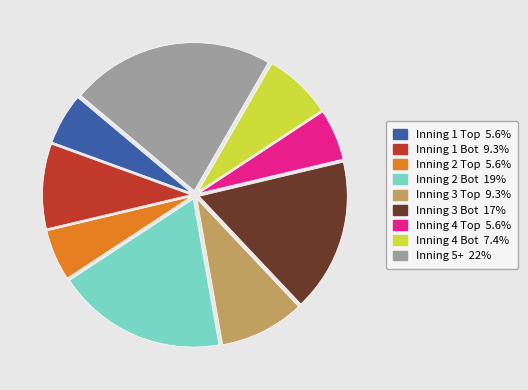

How many slices are in this pie chart?

9